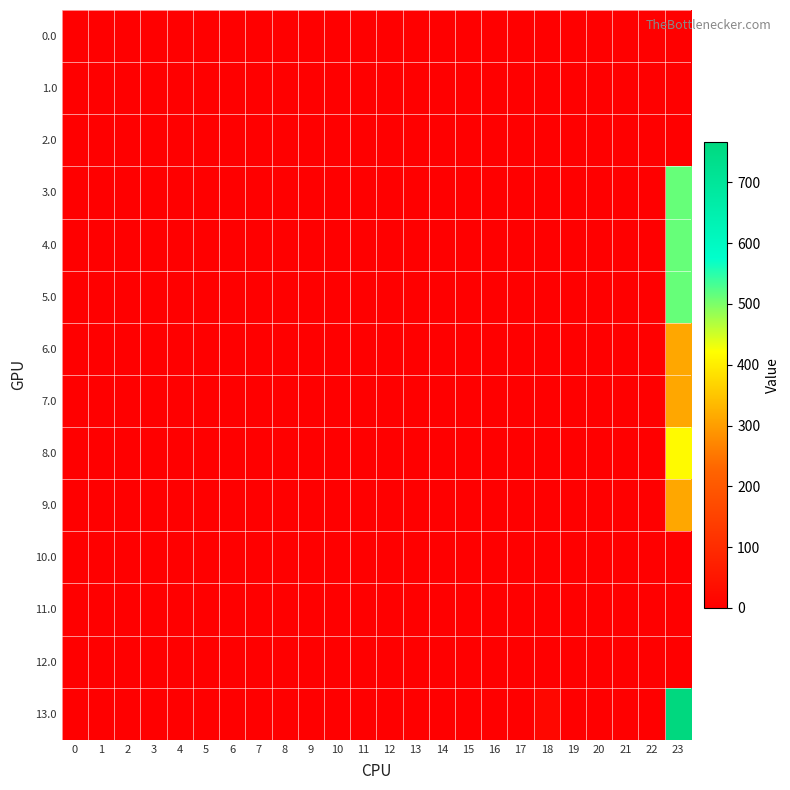

Reading left to right, transcribe all the data shown in this chart.

0.0: 0=0.0	1=0.0	2=0.0	3=0.0	4=0.0	5=0.0	6=0.0	7=0.0	8=0.0	9=0.0	10=0.0	11=0.0	12=0.0	13=0.0	14=0.0	15=0.0	16=0.0	17=0.0	18=0.0	19=0.0	20=0.0	21=0.0	22=0.0	23=0.9
1.0: 0=0.0	1=0.0	2=0.0	3=0.0	4=0.0	5=0.0	6=0.0	7=0.0	8=0.0	9=0.0	10=0.0	11=0.0	12=0.0	13=0.0	14=0.0	15=0.0	16=0.0	17=0.0	18=0.0	19=0.0	20=0.0	21=0.0	22=0.0	23=0.9
2.0: 0=0.0	1=0.0	2=0.0	3=0.0	4=0.0	5=0.0	6=0.0	7=0.0	8=0.0	9=0.0	10=0.0	11=0.0	12=0.0	13=0.0	14=0.0	15=0.0	16=0.0	17=0.0	18=0.0	19=0.0	20=0.0	21=0.0	22=0.0	23=0.9
3.0: 0=0.0	1=0.0	2=0.0	3=0.0	4=0.0	5=0.0	6=0.0	7=0.0	8=0.0	9=0.0	10=0.0	11=0.0	12=0.0	13=0.0	14=0.0	15=0.0	16=0.0	17=0.0	18=0.0	19=0.0	20=0.0	21=0.0	22=0.0	23=512.5
4.0: 0=0.0	1=0.0	2=0.0	3=0.0	4=0.0	5=0.0	6=0.0	7=0.0	8=0.0	9=0.0	10=0.0	11=0.0	12=0.0	13=0.0	14=0.0	15=0.0	16=0.0	17=0.0	18=0.0	19=0.0	20=0.0	21=0.0	22=0.0	23=512.5
5.0: 0=0.0	1=0.0	2=0.0	3=0.0	4=0.0	5=0.0	6=0.0	7=0.0	8=0.0	9=0.0	10=0.0	11=0.0	12=0.0	13=0.0	14=0.0	15=0.0	16=0.0	17=0.0	18=0.0	19=0.0	20=0.0	21=0.0	22=0.0	23=512.5
6.0: 0=0.0	1=0.0	2=0.0	3=0.0	4=0.0	5=0.0	6=0.0	7=0.0	8=0.0	9=0.0	10=0.0	11=0.0	12=0.0	13=0.0	14=0.0	15=0.0	16=0.0	17=0.0	18=0.0	19=0.0	20=0.0	21=0.0	22=0.0	23=312.6
7.0: 0=0.0	1=0.0	2=0.0	3=0.0	4=0.0	5=0.0	6=0.0	7=0.0	8=0.0	9=0.0	10=0.0	11=0.0	12=0.0	13=0.0	14=0.0	15=0.0	16=0.0	17=0.0	18=0.0	19=0.0	20=0.0	21=0.0	22=0.0	23=312.6
8.0: 0=0.0	1=0.0	2=0.0	3=0.0	4=0.0	5=0.0	6=0.0	7=0.0	8=0.0	9=0.0	10=0.0	11=0.0	12=0.0	13=0.0	14=0.0	15=0.0	16=0.0	17=0.0	18=0.0	19=0.0	20=0.0	21=0.0	22=0.0	23=416.1
9.0: 0=0.0	1=0.0	2=0.0	3=0.0	4=0.0	5=0.0	6=0.0	7=0.0	8=0.0	9=0.0	10=0.0	11=0.0	12=0.0	13=0.0	14=0.0	15=0.0	16=0.0	17=0.0	18=0.0	19=0.0	20=0.0	21=0.0	22=0.0	23=312.6
10.0: 0=0.0	1=0.0	2=0.0	3=0.0	4=0.0	5=0.0	6=0.0	7=0.0	8=0.0	9=0.0	10=0.0	11=0.0	12=0.0	13=0.0	14=0.0	15=0.0	16=0.0	17=0.0	18=0.0	19=0.0	20=0.0	21=0.0	22=0.0	23=0.0
11.0: 0=0.0	1=0.0	2=0.0	3=0.0	4=0.0	5=0.0	6=0.0	7=0.0	8=0.0	9=0.0	10=0.0	11=0.0	12=0.0	13=0.0	14=0.0	15=0.0	16=0.0	17=0.0	18=0.0	19=0.0	20=0.0	21=0.0	22=0.0	23=0.0
12.0: 0=0.0	1=0.0	2=0.0	3=0.0	4=0.0	5=0.0	6=0.0	7=0.0	8=0.0	9=0.0	10=0.0	11=0.0	12=0.0	13=0.0	14=0.0	15=0.0	16=0.0	17=0.0	18=0.0	19=0.0	20=0.0	21=0.0	22=0.0	23=0.0
13.0: 0=0.0	1=0.0	2=0.0	3=0.0	4=0.0	5=0.0	6=0.0	7=0.0	8=0.0	9=0.0	10=0.0	11=0.0	12=0.0	13=0.0	14=0.0	15=0.0	16=0.0	17=0.0	18=19.2	19=0.0	20=0.0	21=0.0	22=0.0	23=766.6